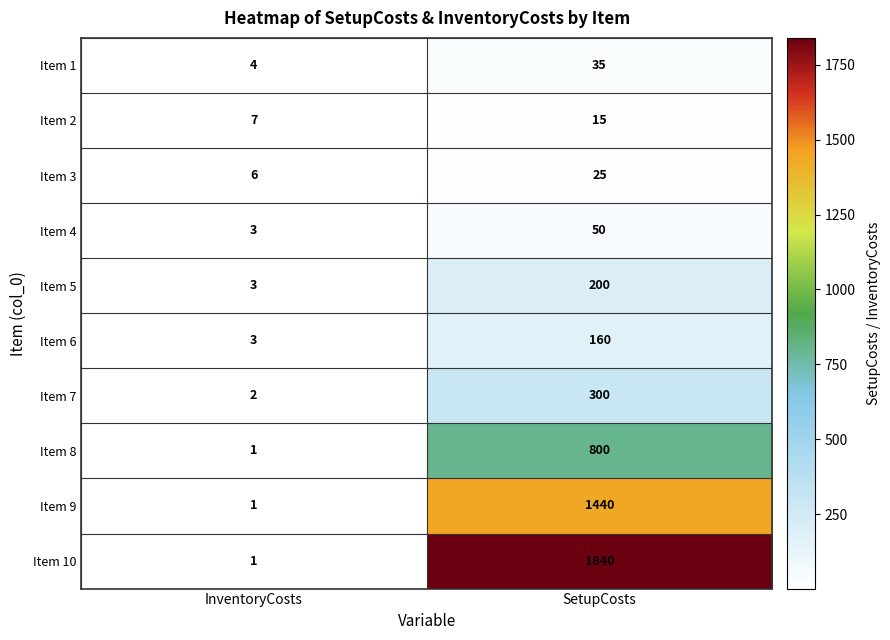

What is the approximate value of Item 3 at InventoryCosts, to the nearest 5?

5